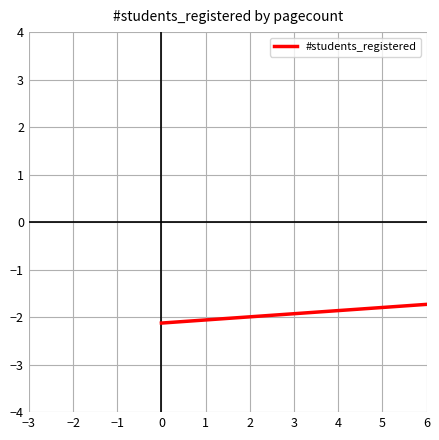

What is the average value?

-2.5